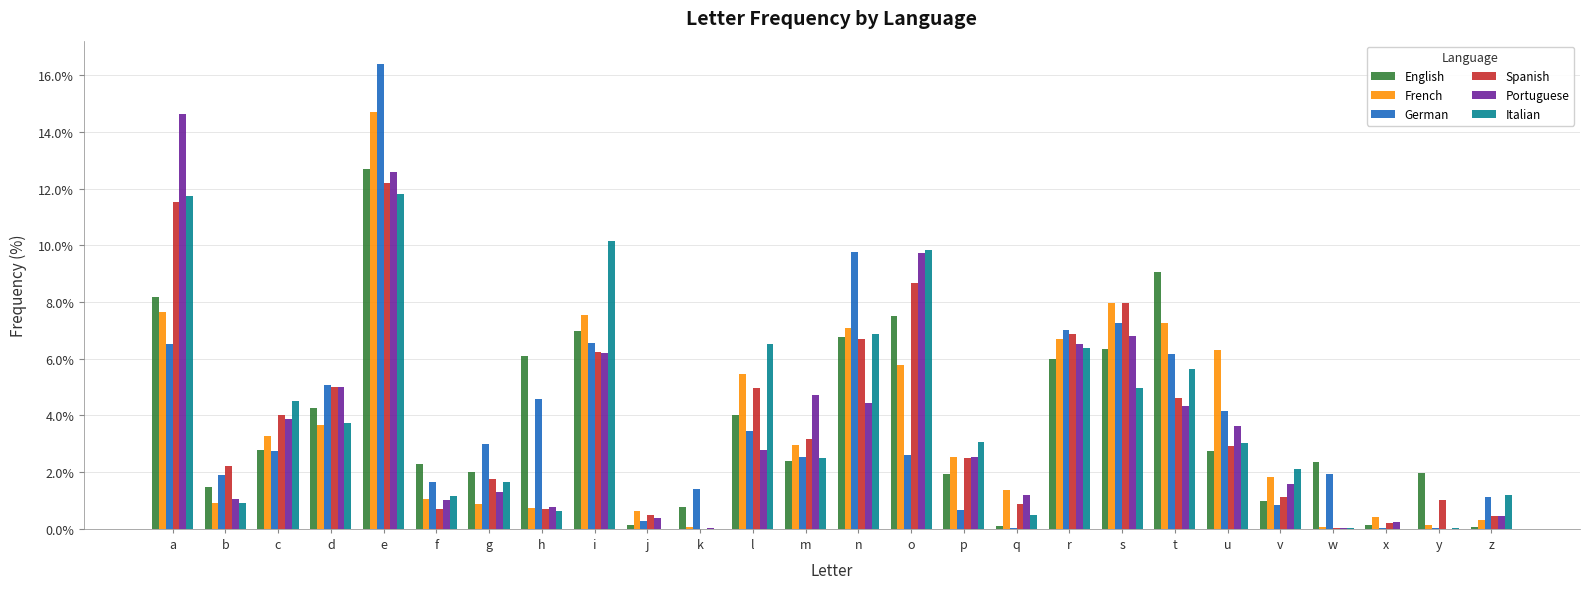

What is the sum of all Portuguese values?

95.9